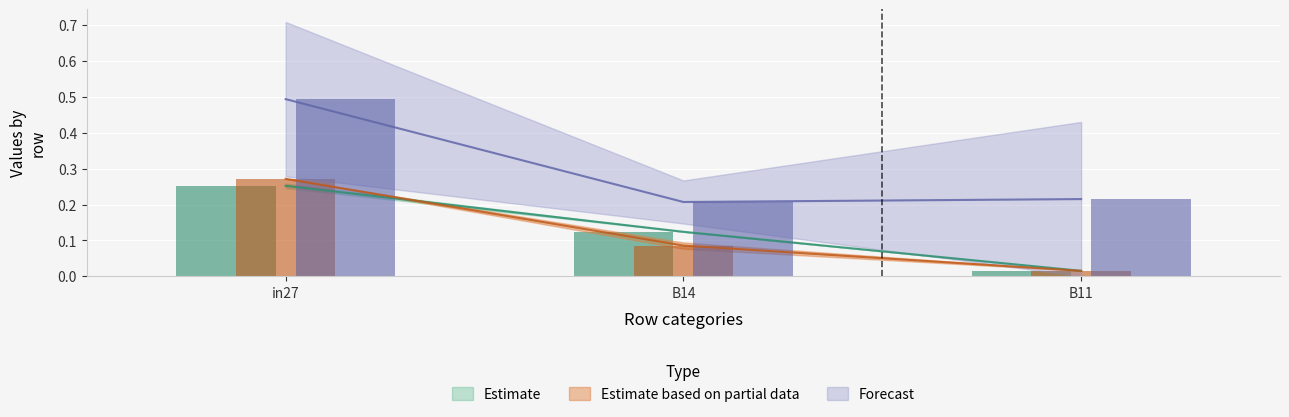

What is the sum of all job620_scenario0_1280 values?

0.4